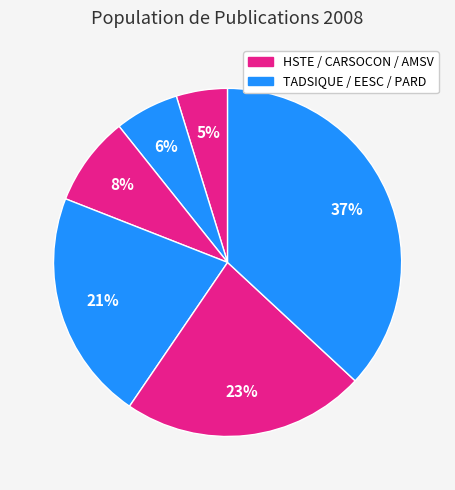

Count the number of slices in the pie.

6